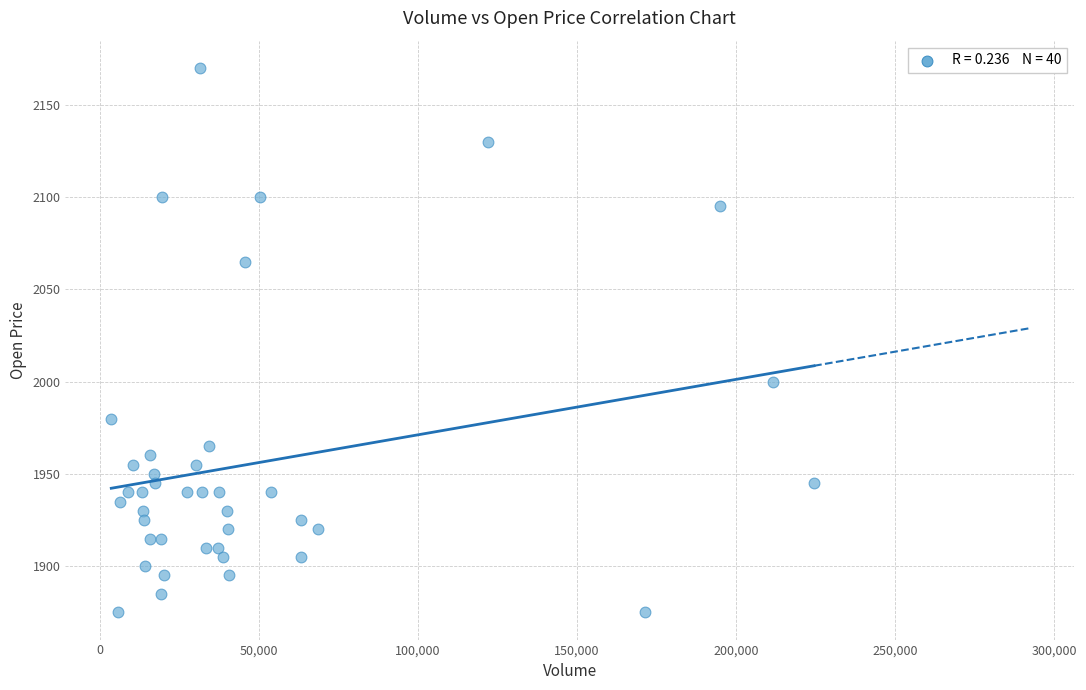

What is the range of Y values (max minus min)?

295